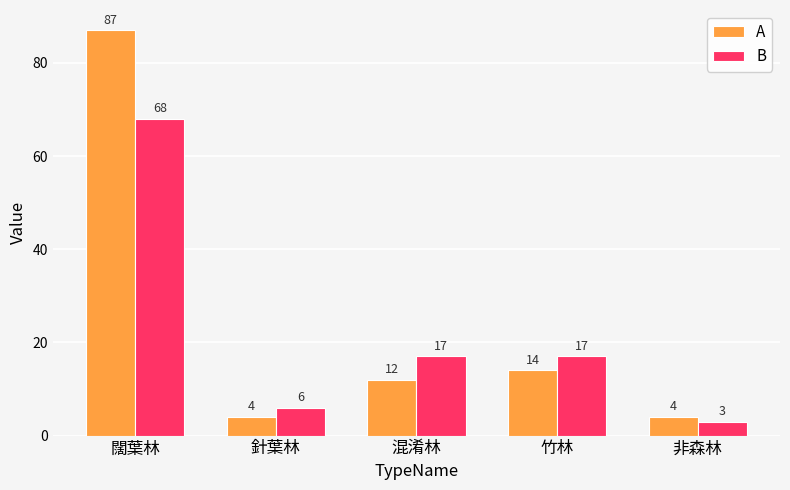

True or false: A has a value of 4 at 非森林.

True